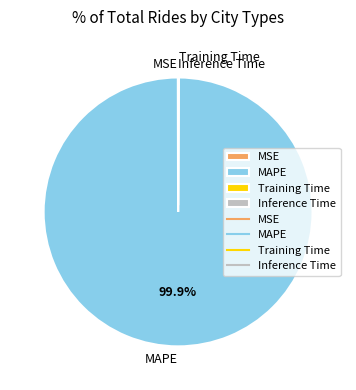

Does MAPE account for over 50% of the chart?

Yes